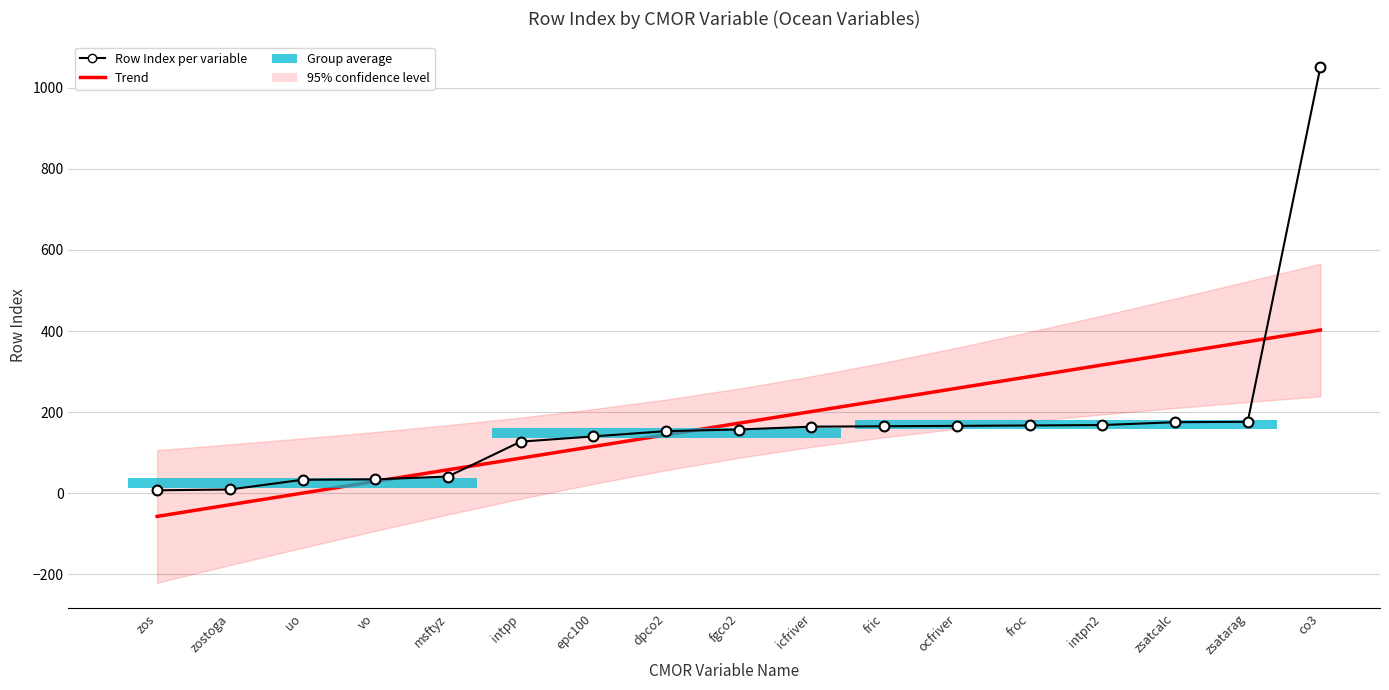

Which series reaches the maximum Y coordinate?

Row Index per variable